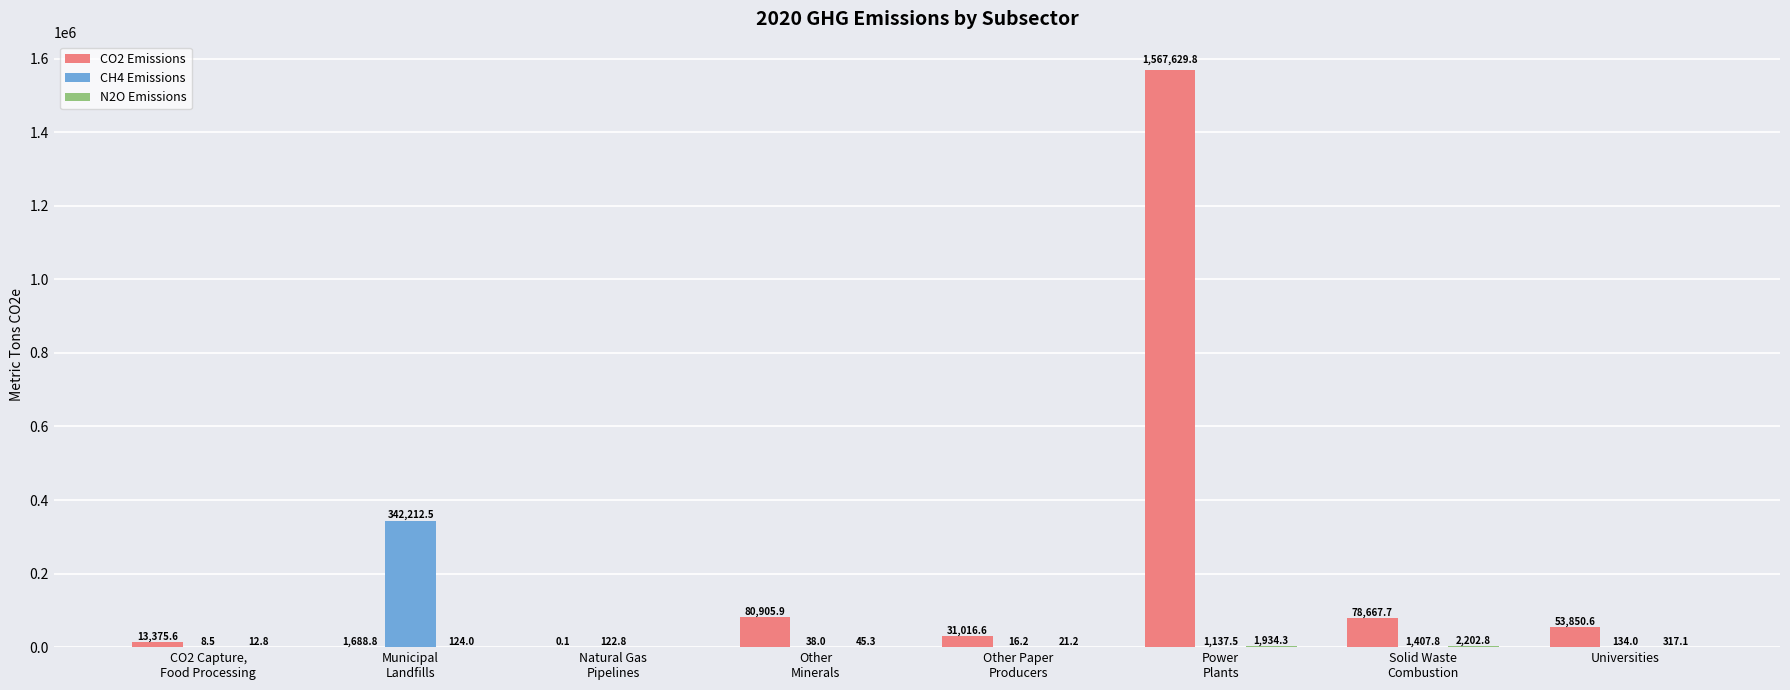

What is the maximum value shown in the chart?

1567629.8